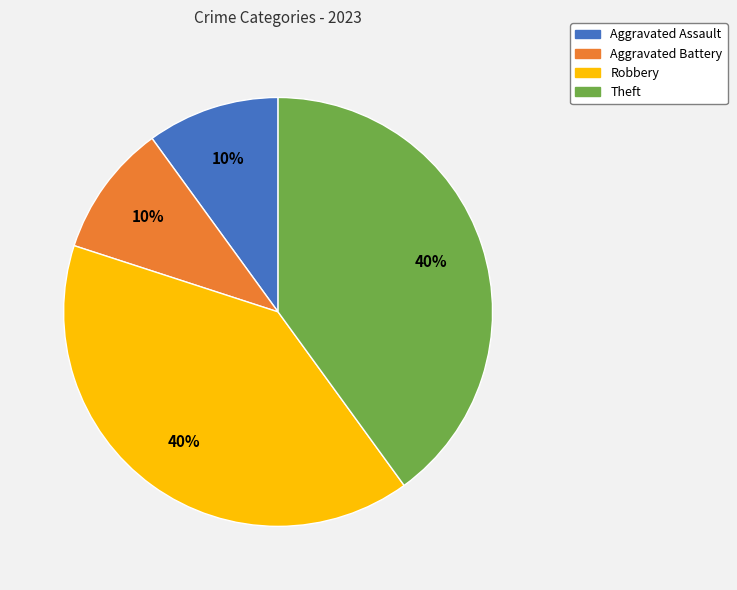

Is it true that Theft is 49% of the pie?

False